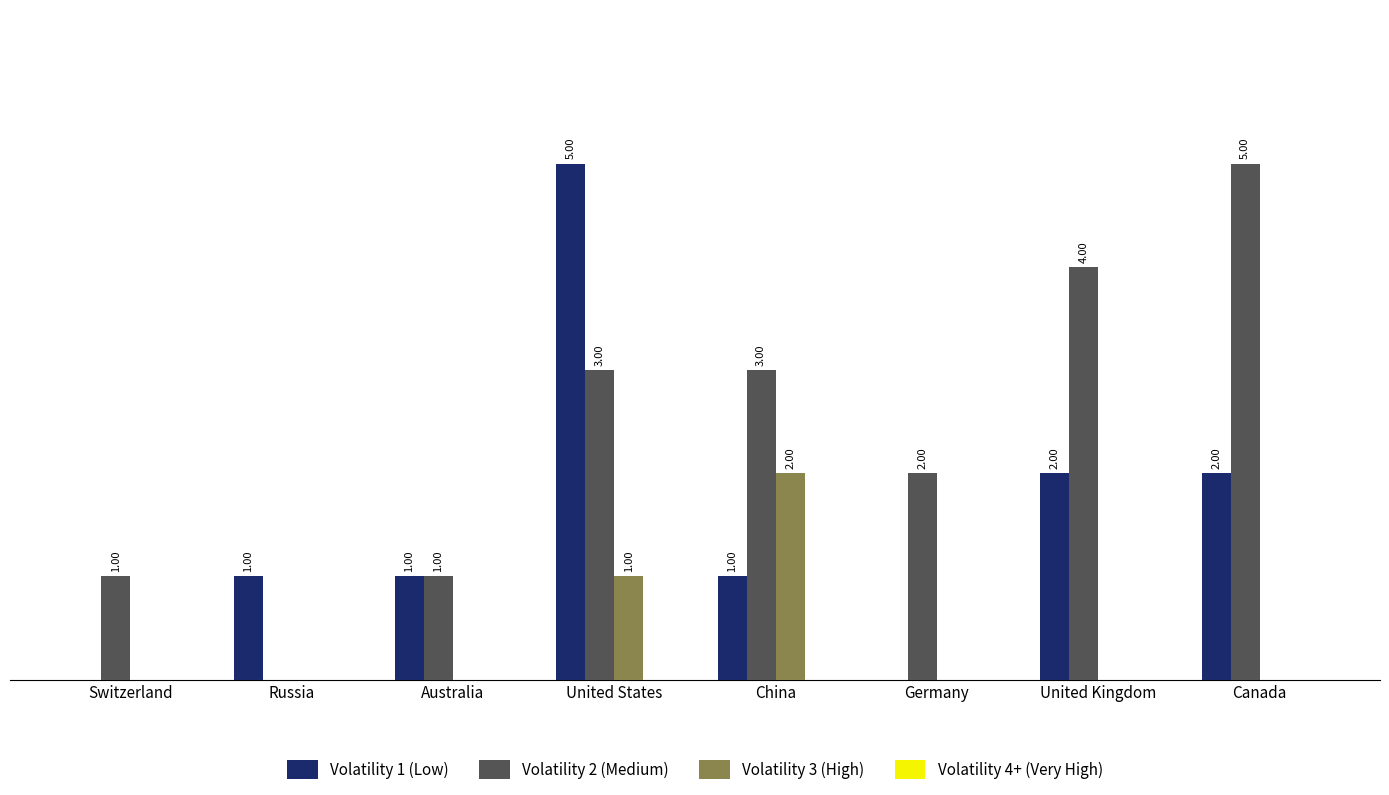

Is the value of Volatility 1 (Low) at United Kingdom greater than the value of Volatility 2 (Medium) at Canada?

No